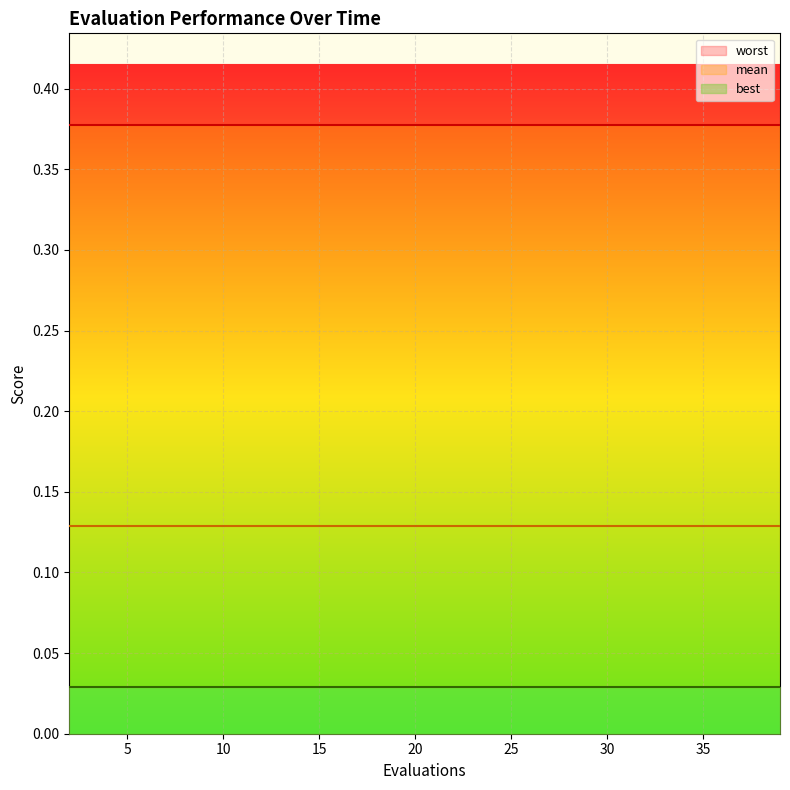

Which series changed the most between 8 and 18?

mean